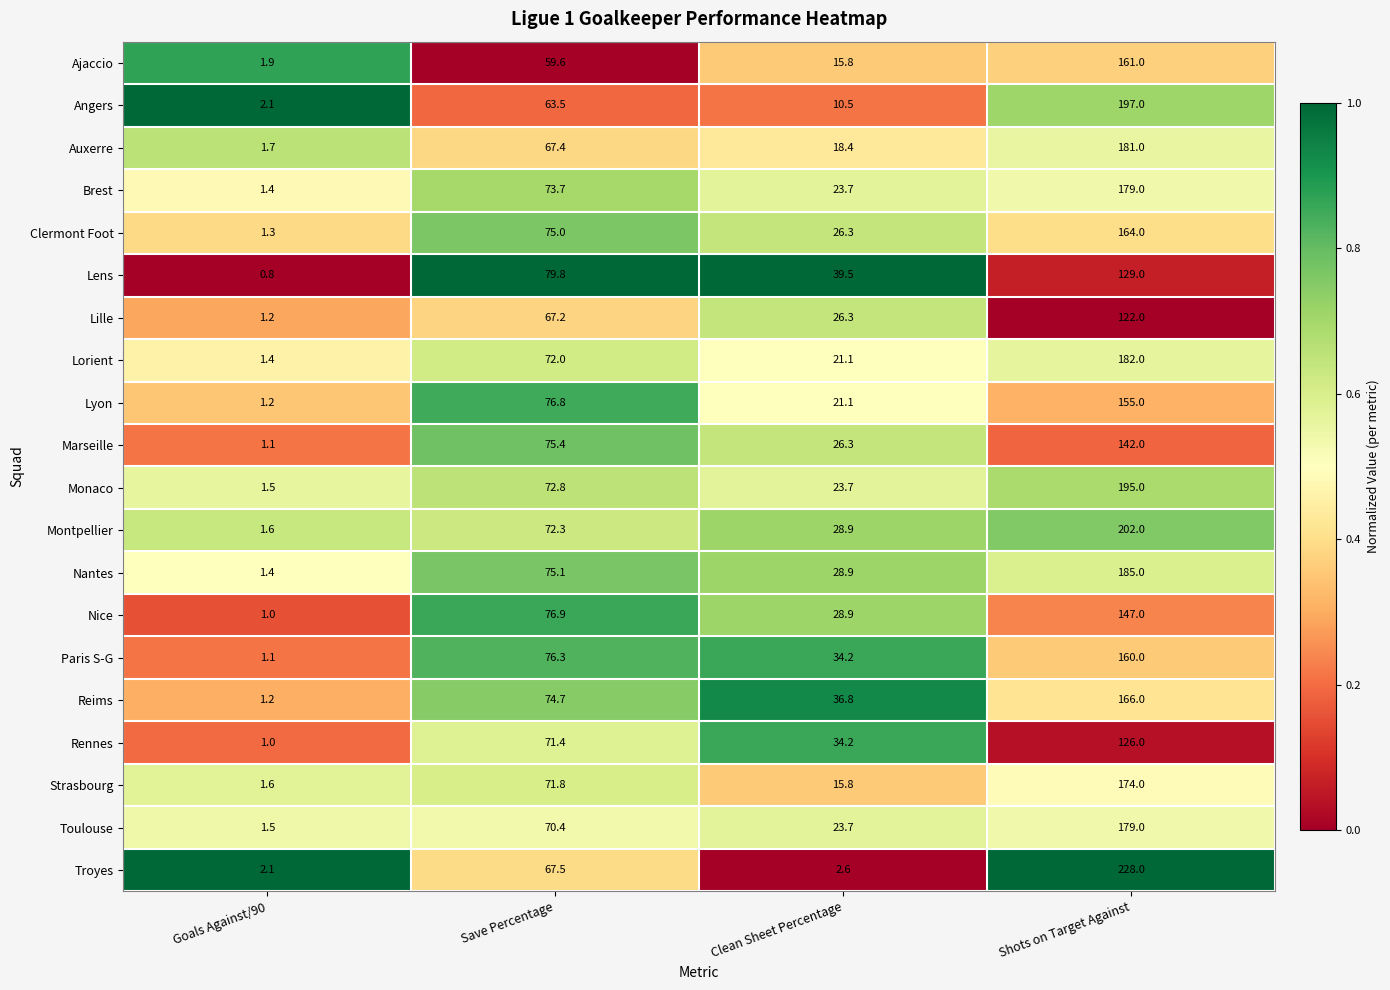

Which series has the largest range (max minus min)?

Troyes